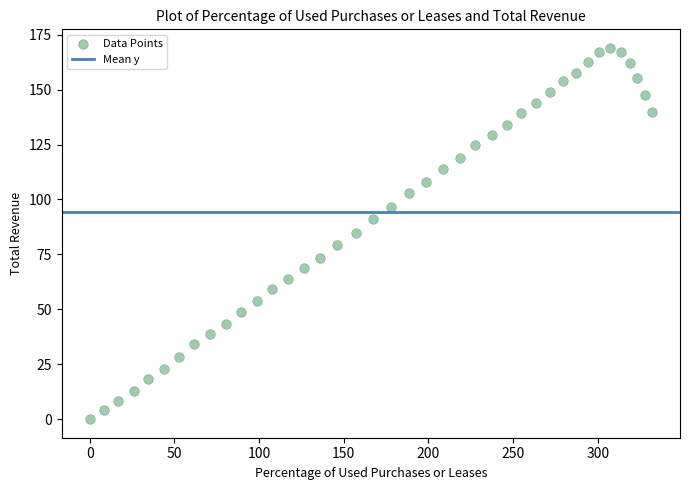

What is the range of X values (max minus min)?

332.0